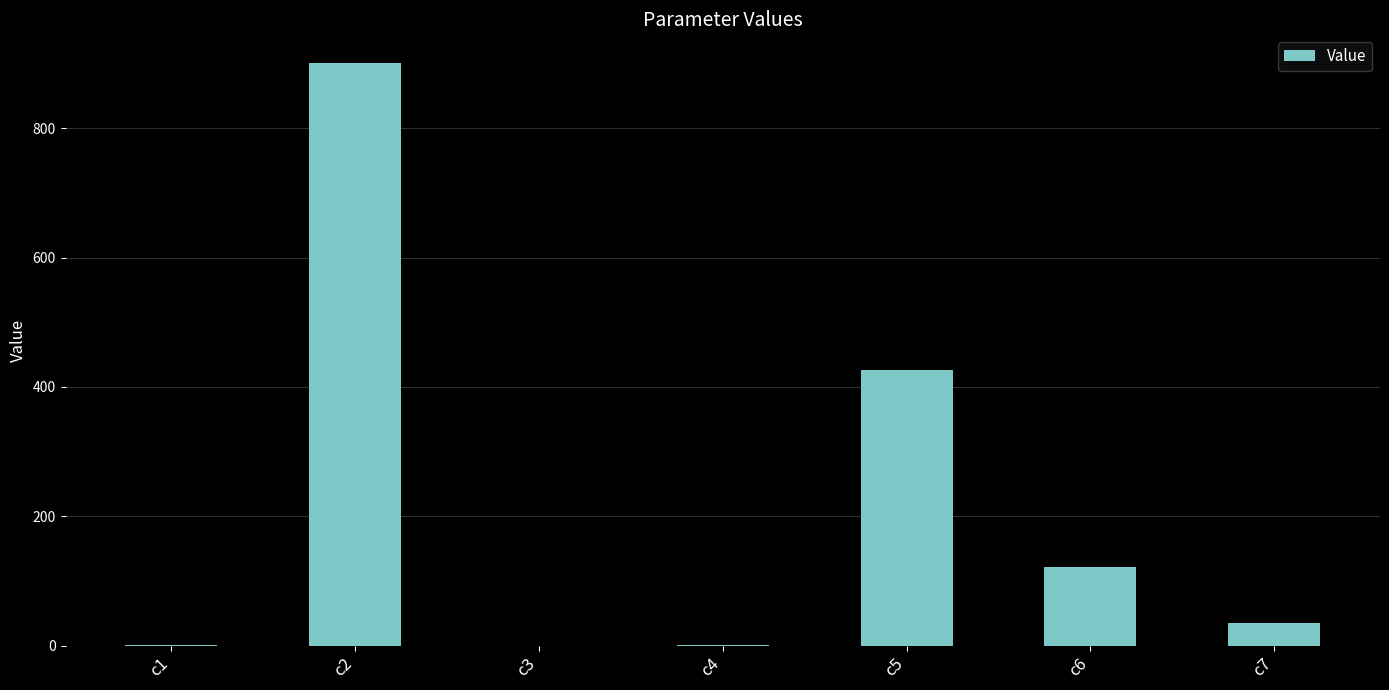

Where is the data nearest to the value 450?

c5